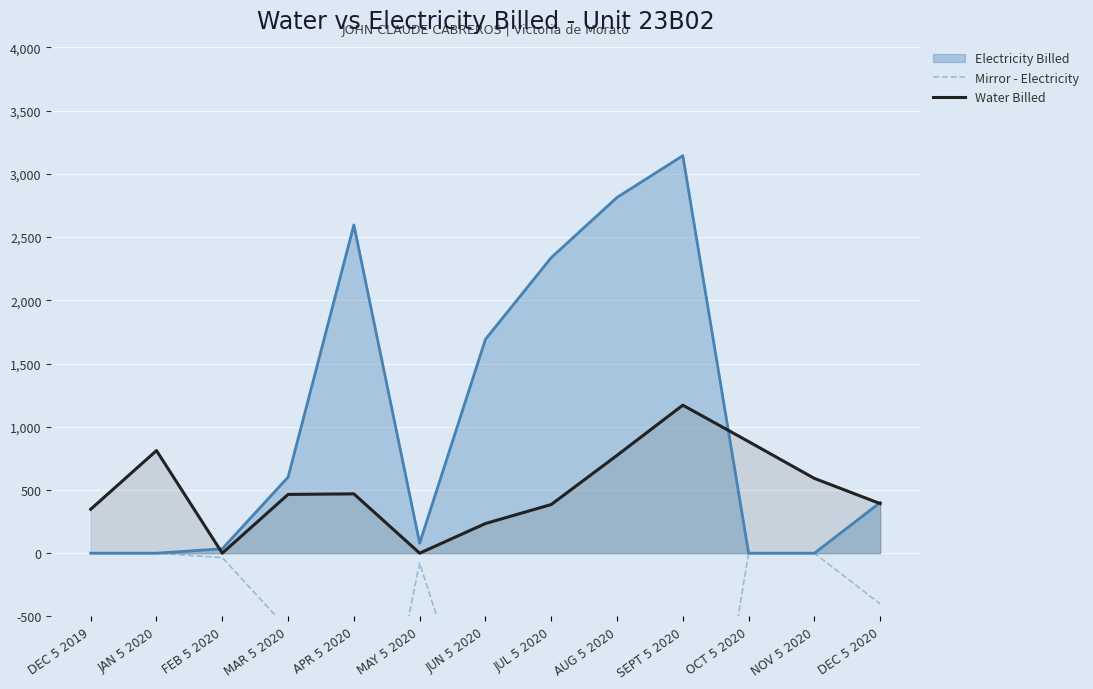

At which label is Water Billed closest to 585?

NOV 5 2020